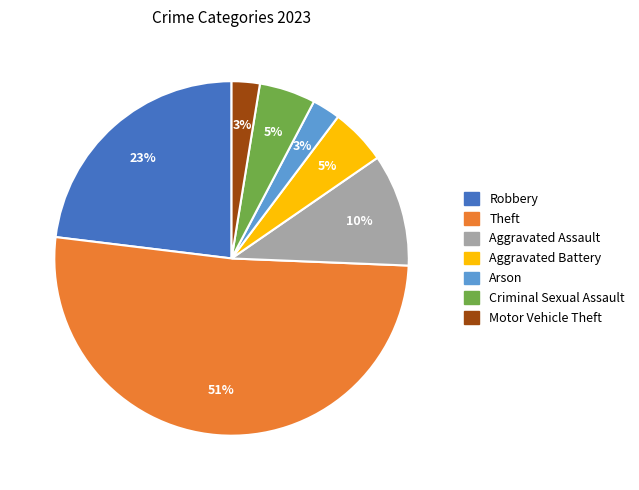

Combined, do Robbery and Arson account for over 50%?

No